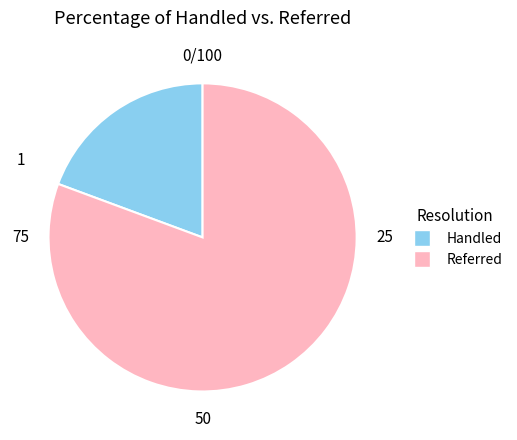

Between Handled and Referred, which is larger?

Referred